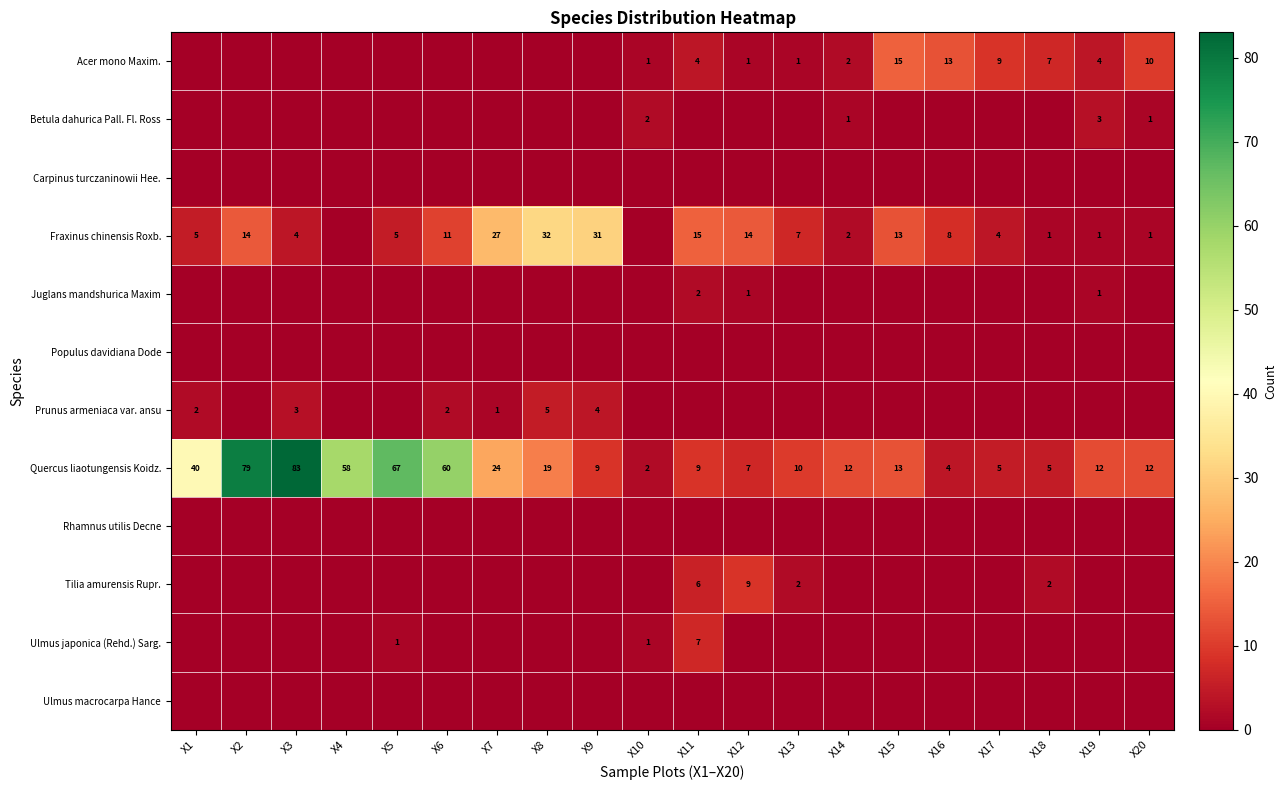

Where is Quercus liaotungensis Koidz. nearest to the value 42?

X1